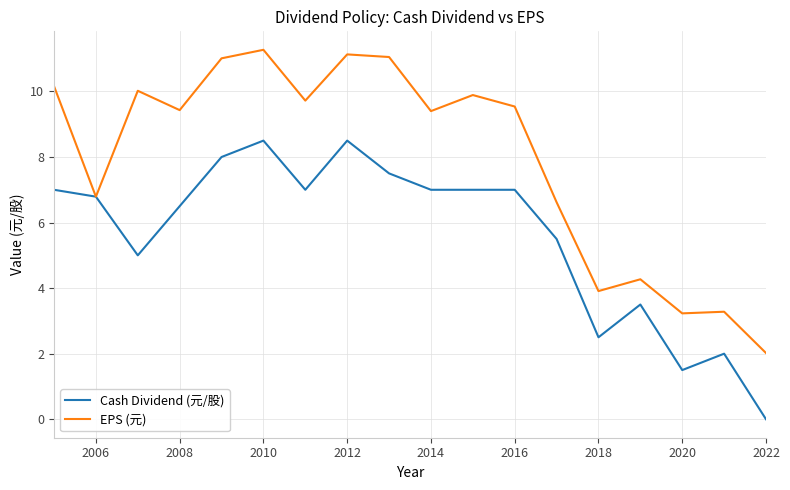

List the series in order of their peak value, highest first.

EPS (元), Cash Dividend (元/股)